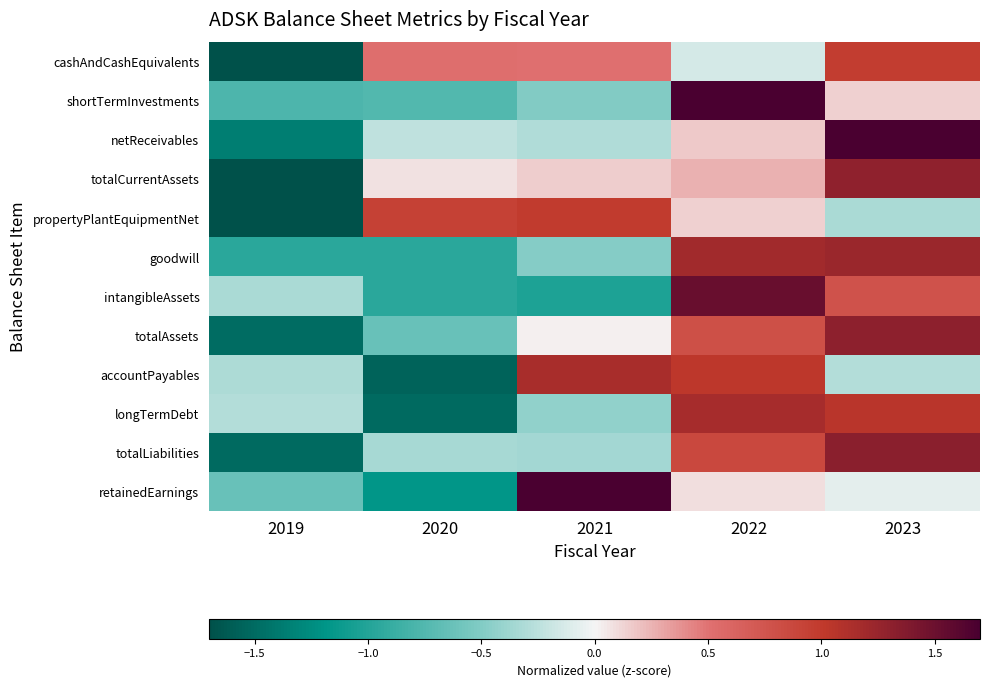

Count the number of categories in the chart.

5